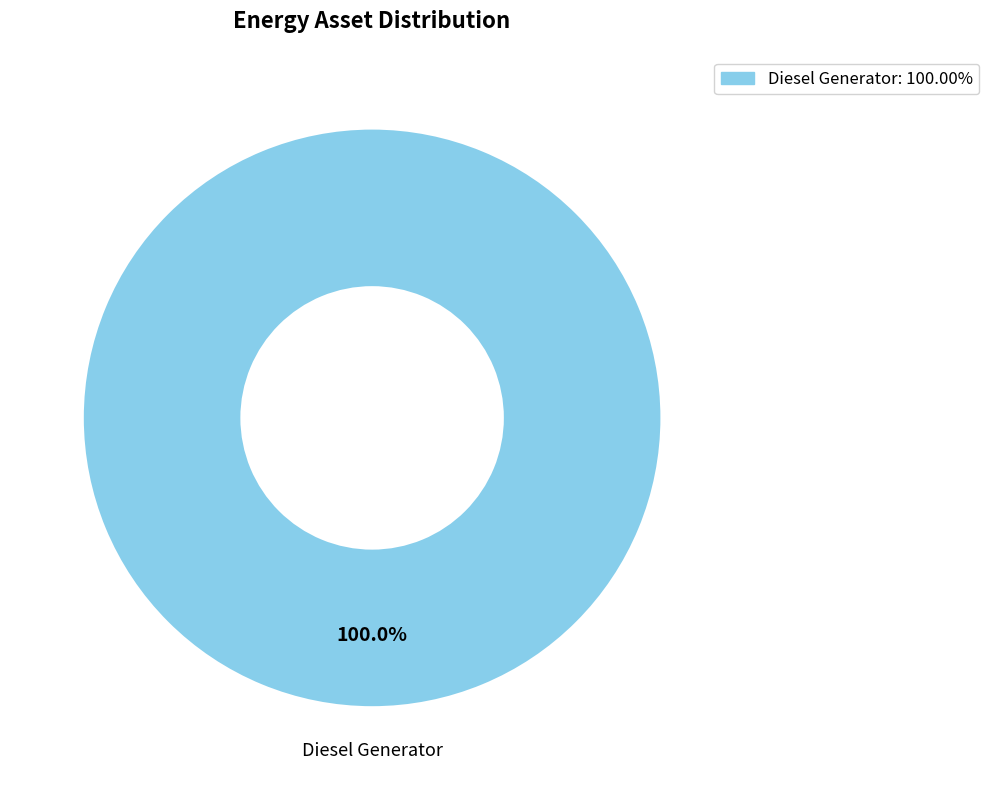

Is there any slice that represents more than half of the pie?

Yes